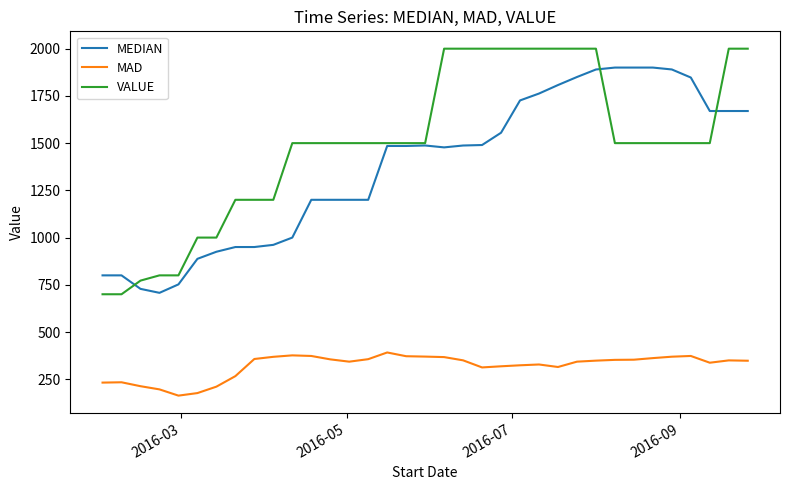

Which series has the widest spread of values?

VALUE